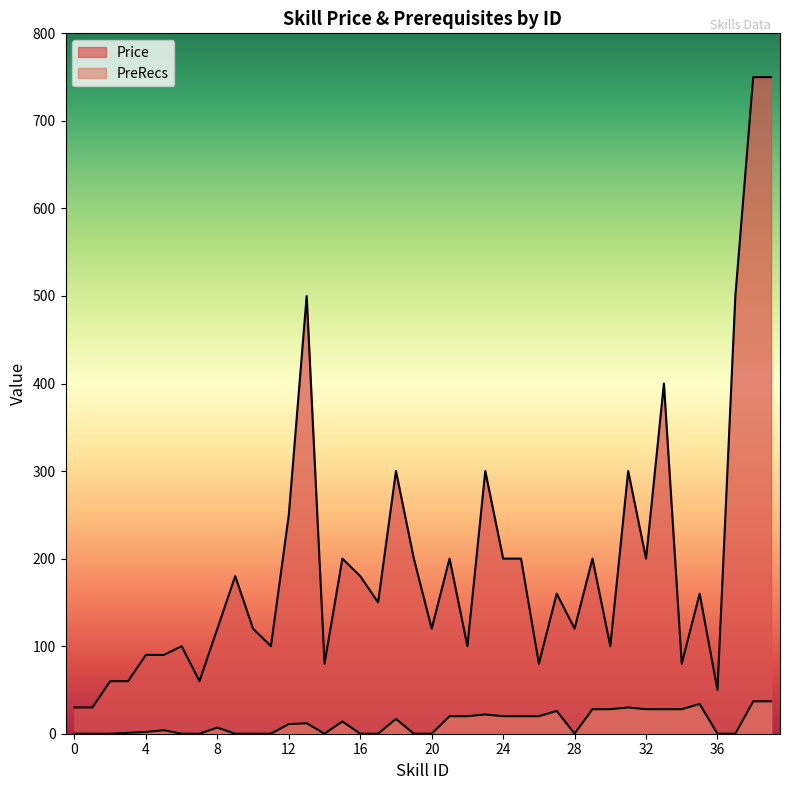

At which label does PreRecs first exceed 11?

13